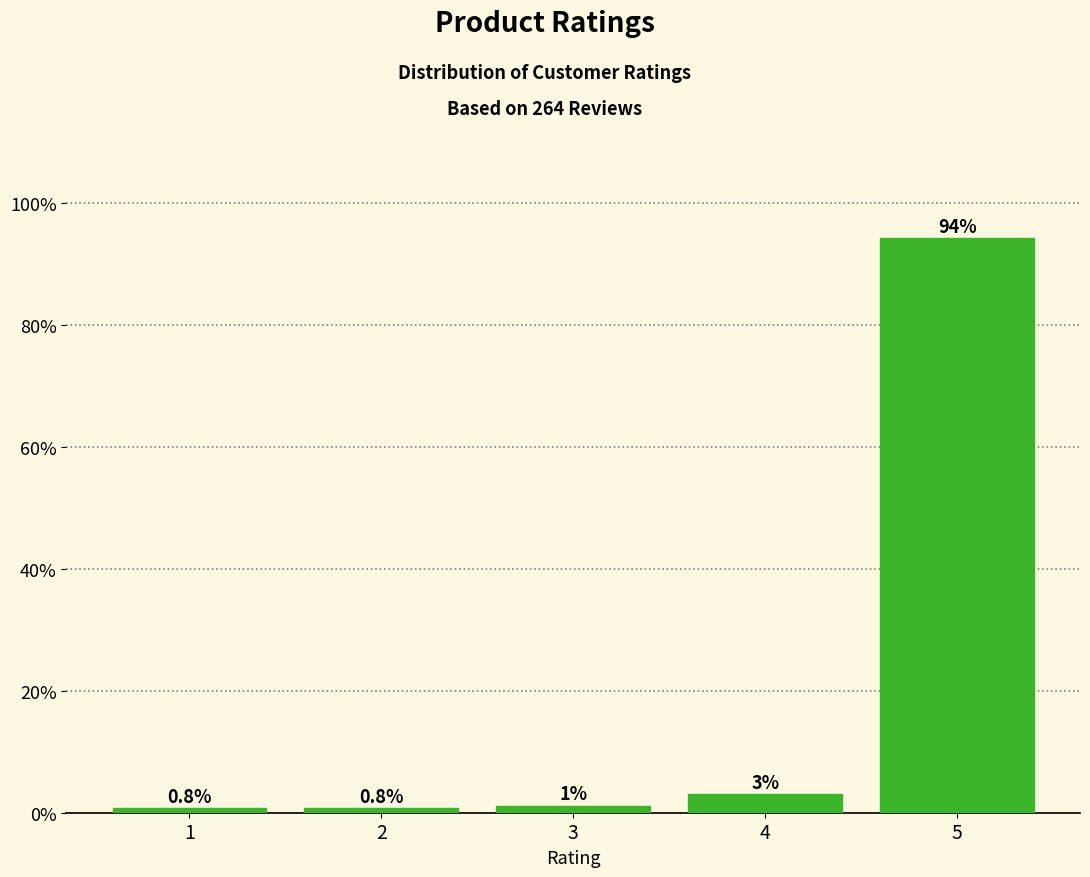

What is the minimum value shown in the chart?

0.8